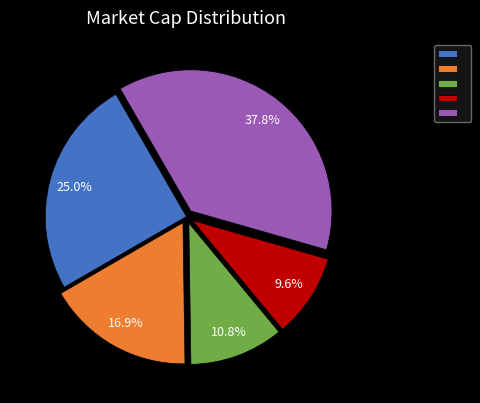

Is there a majority slice in this chart?

No